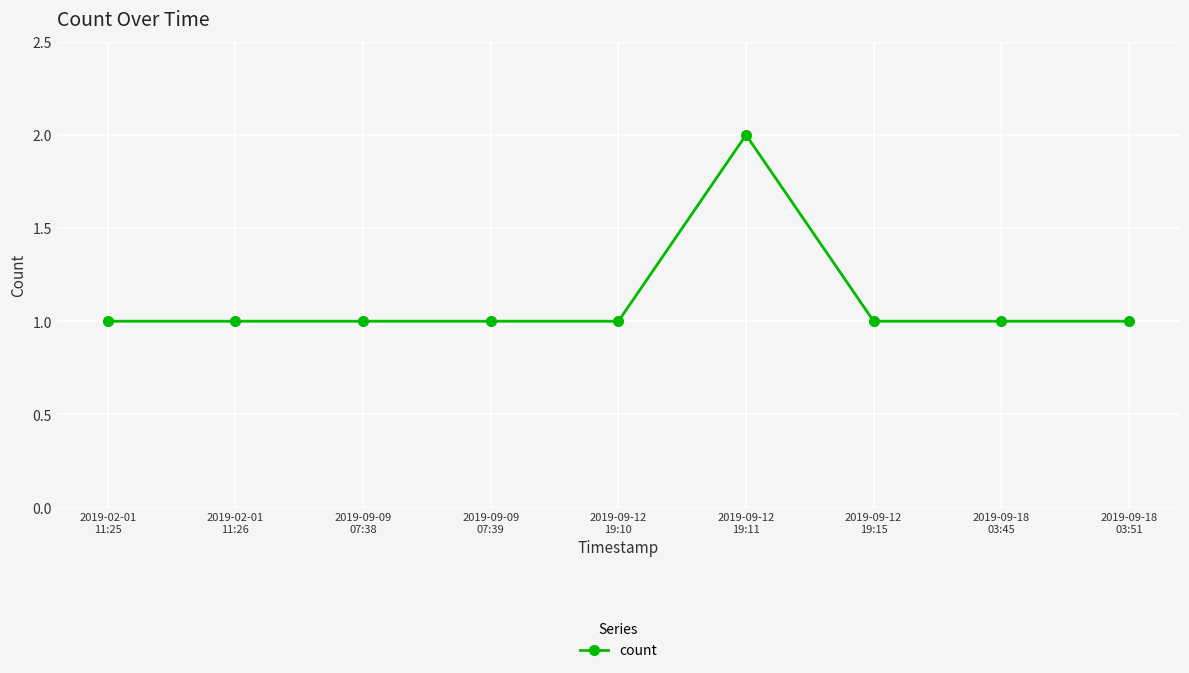

True or false: the data has more than 0 interior local peaks.

True